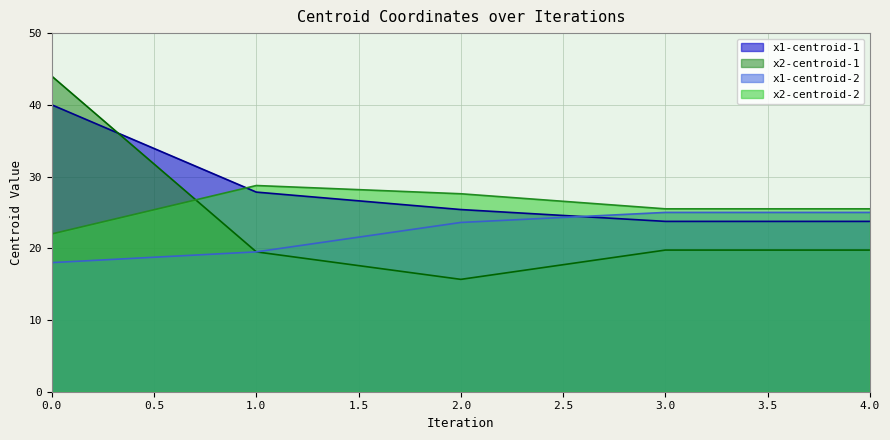

What is the sum of the x1-centroid-1 values at 2.0 and 0.0?

65.4